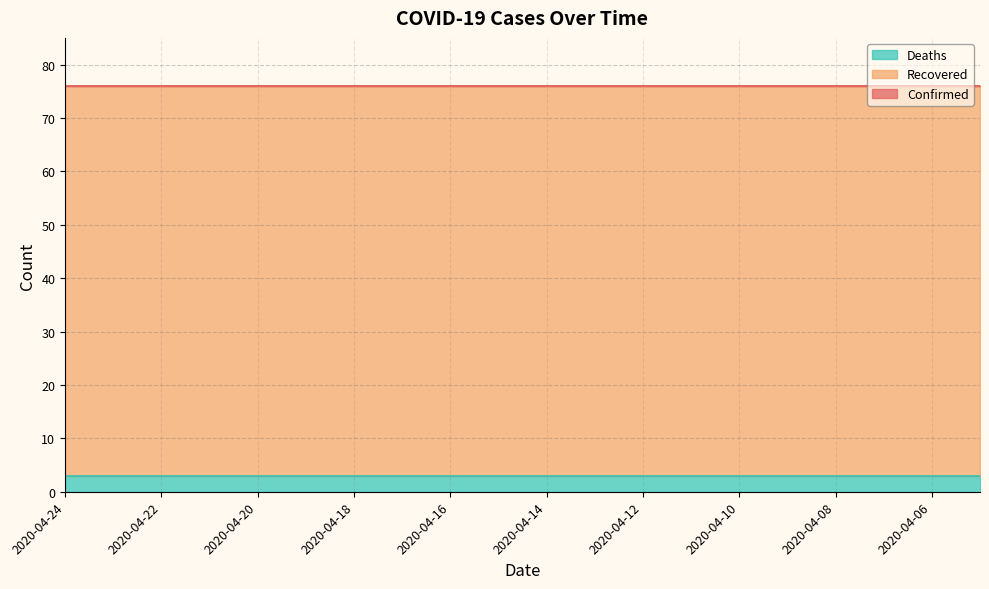

What is the average value of the Deaths series?

3